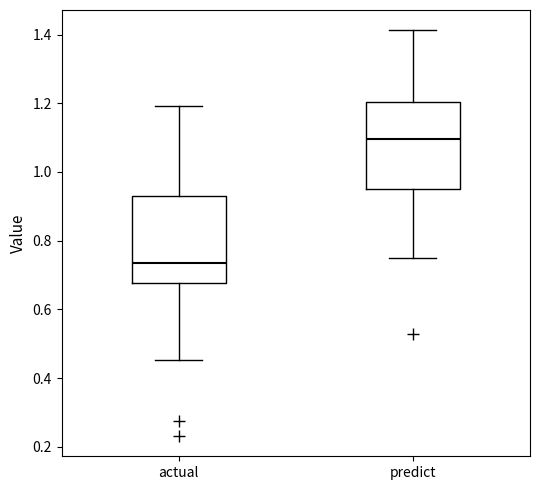

Reading left to right, transcribe this box plot: for each box, give where its median line is, the range the box spans, and where its two whiskers end, as read against the y-axis. The values are not printed on the chart, so give them approximately, as read against the axis.

actual: median 0.74, box 0.68 to 0.92, whiskers 0.46 to 1.20
predict: median 1.10, box 0.96 to 1.20, whiskers 0.74 to 1.42